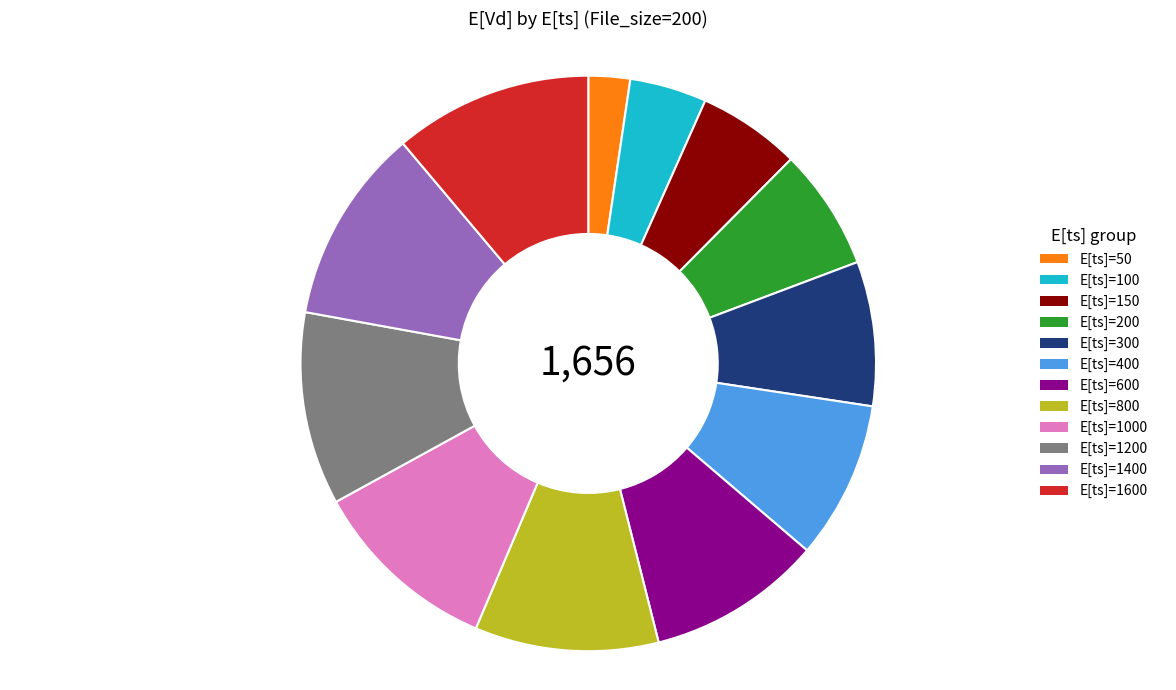

The E[ts]=400 slice represents 1% of the pie. True or false?

False